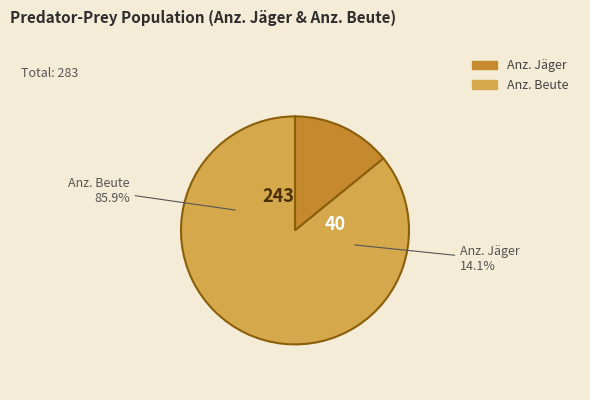

Count the number of slices in the pie.

2